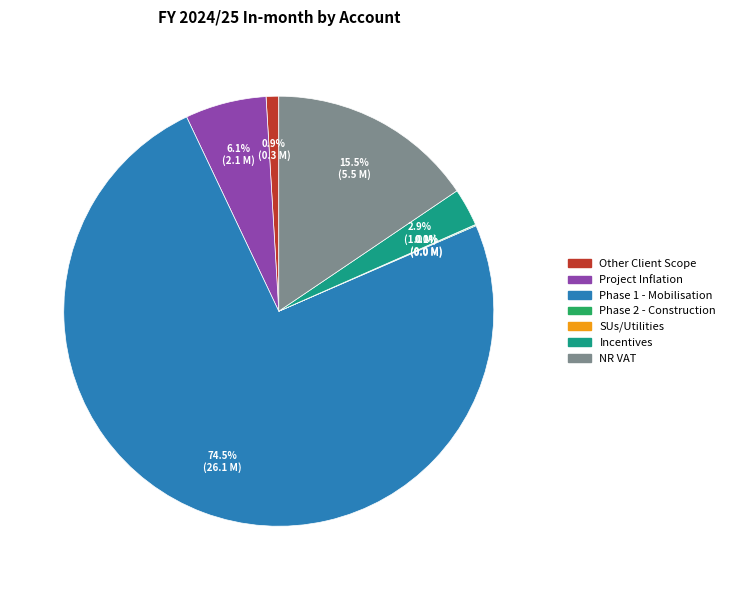

True or false: Project Inflation accounts for 1% of the total.

False